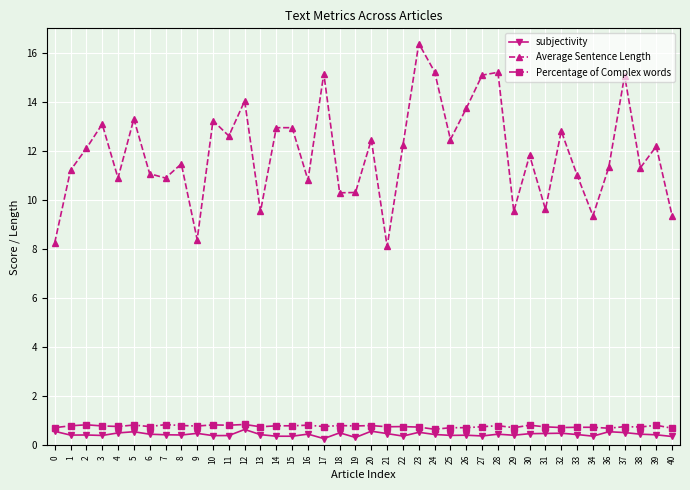

At which category is the sum across all series the highest?

23